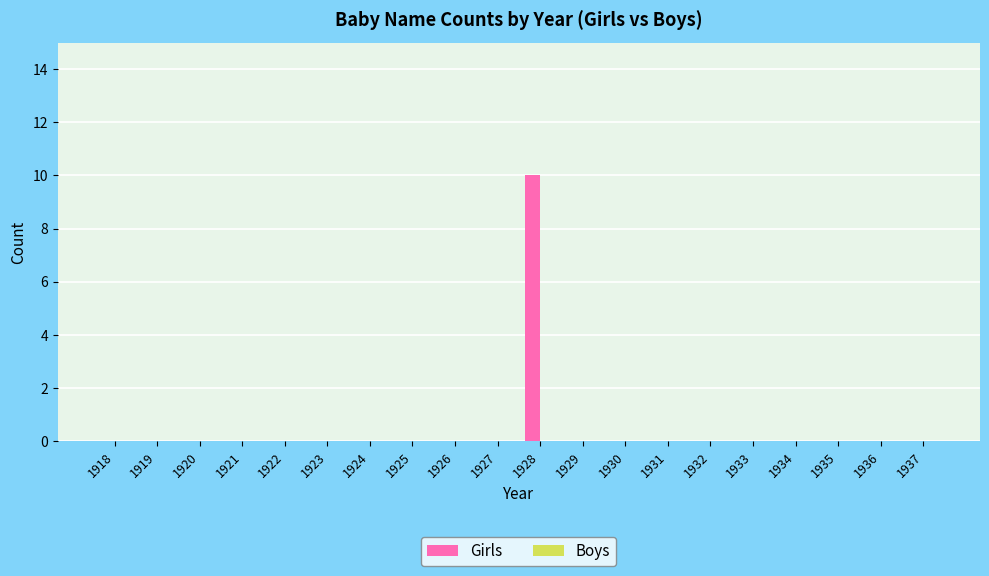

How many series are shown in this chart?

1